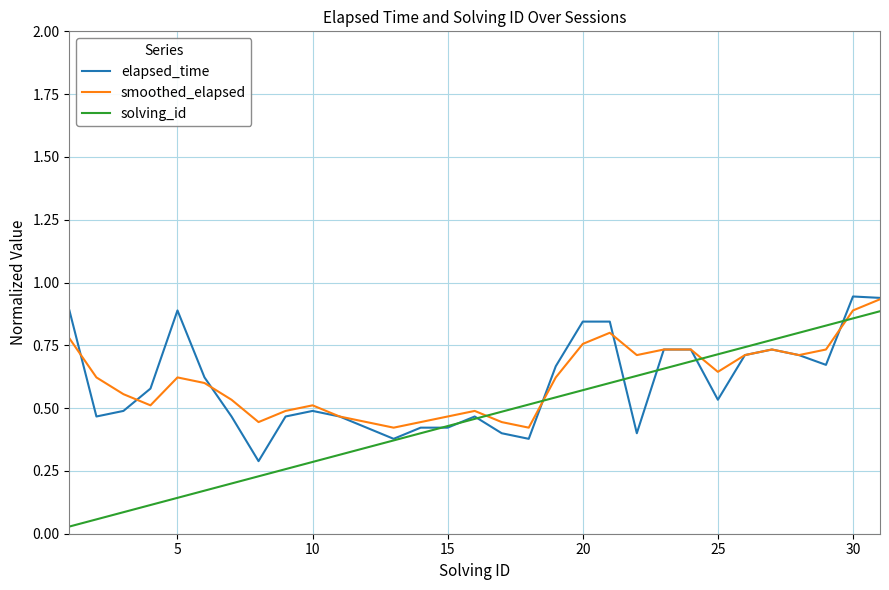

Does the chart display data point markers on the line(s)?

No